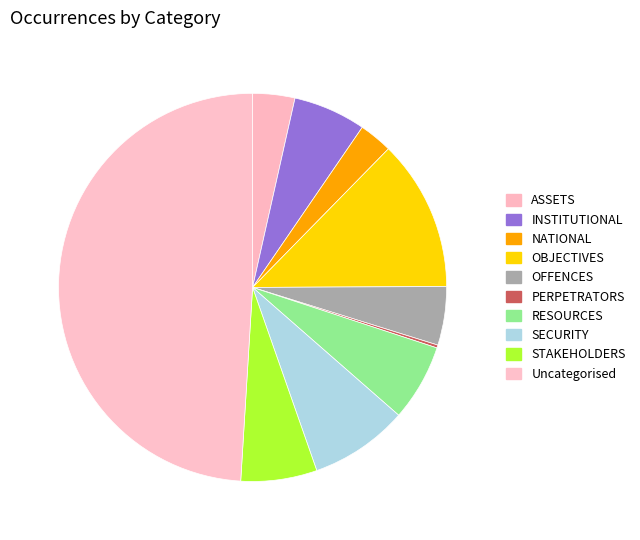

Is it true that ASSETS is 4% of the pie?

True